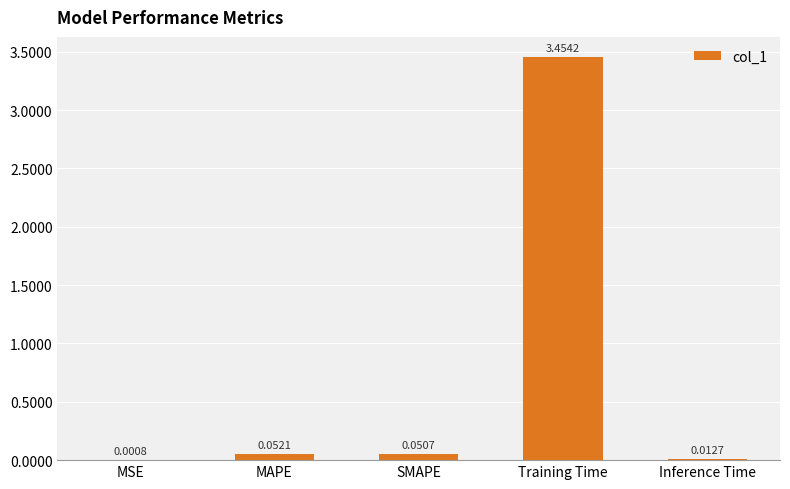

Where is the data nearest to the value 1?

MAPE